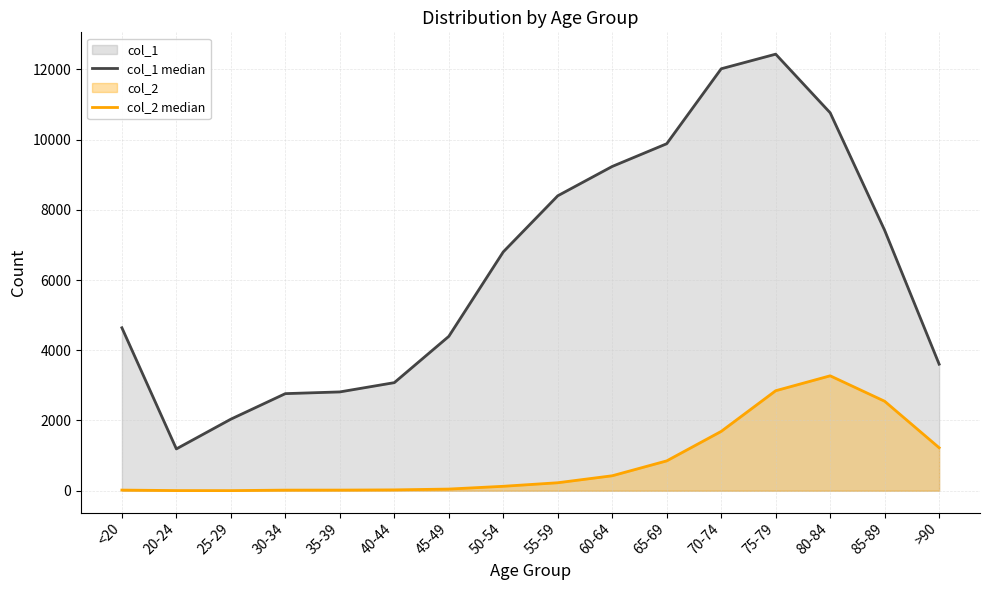

Which series has the largest range (max minus min)?

col_1 median